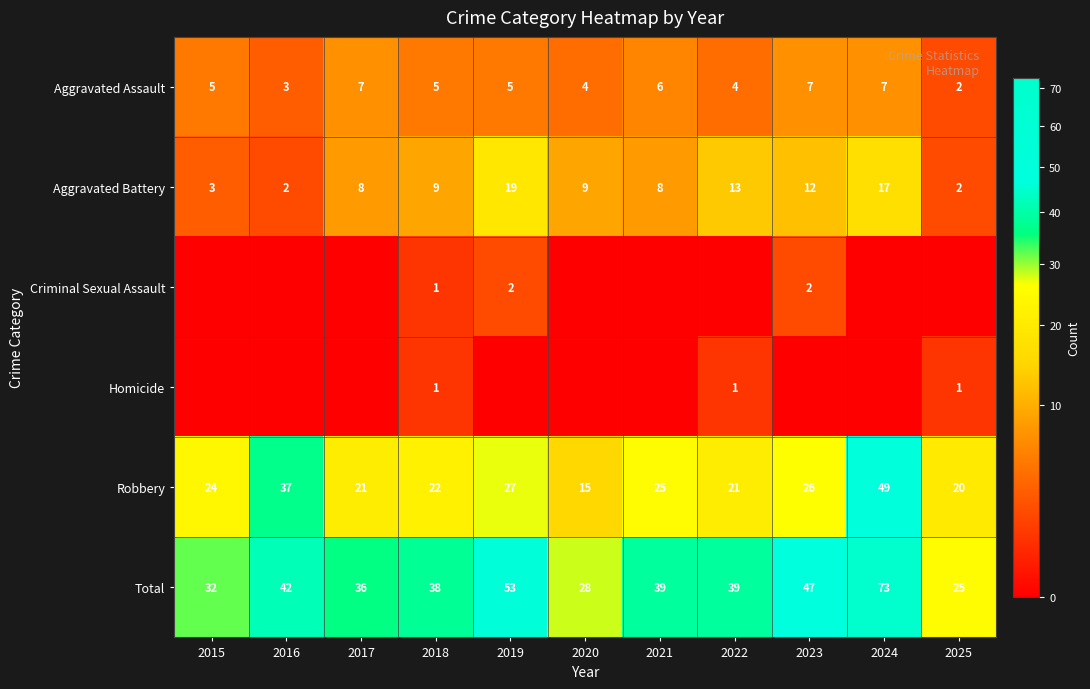

Which category has the highest value in the Robbery series?

2024